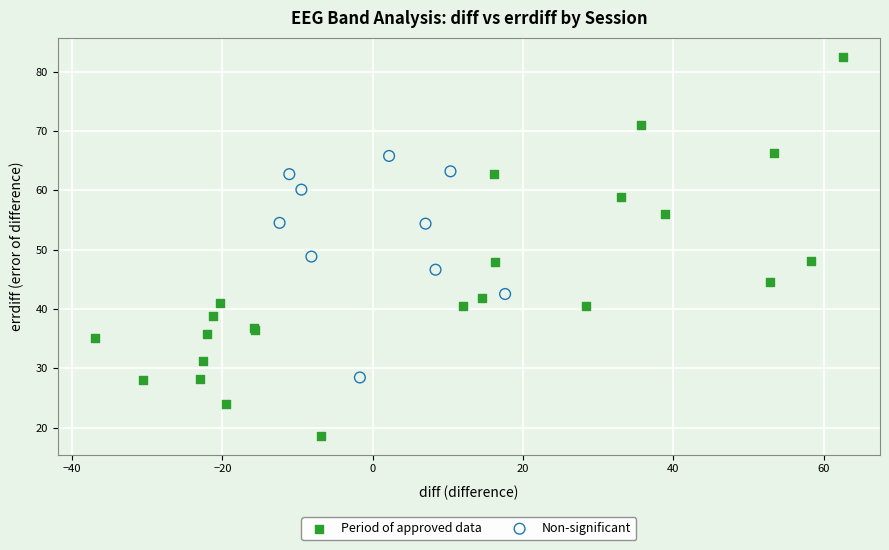

Which series contains the lowest Y value?

Period of approved data